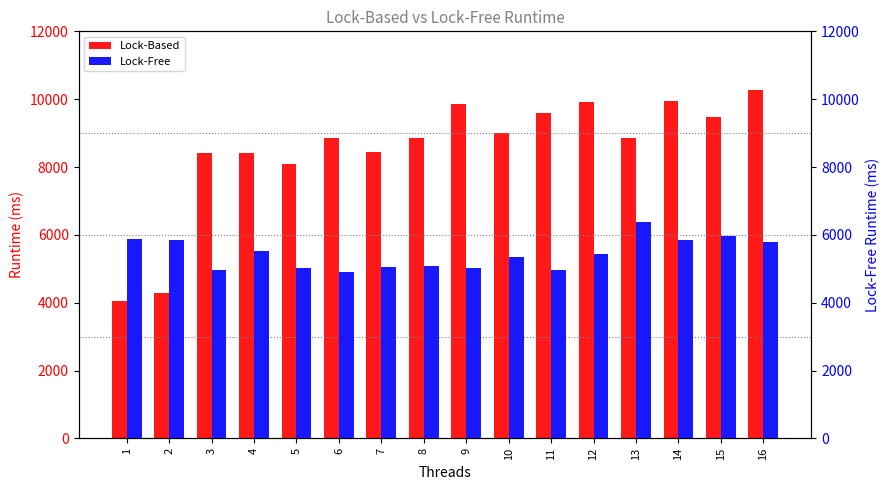

What is the average value of the Lock-Based series?

8522